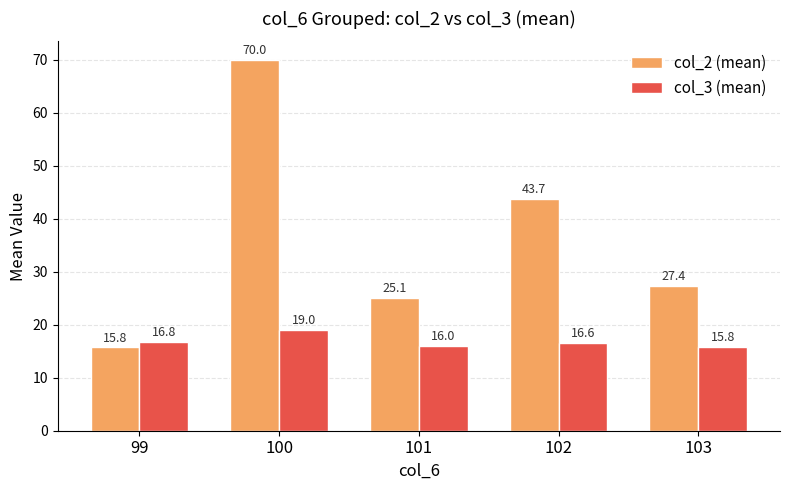

Which category has the lowest value in the col_2 (mean) series?

99